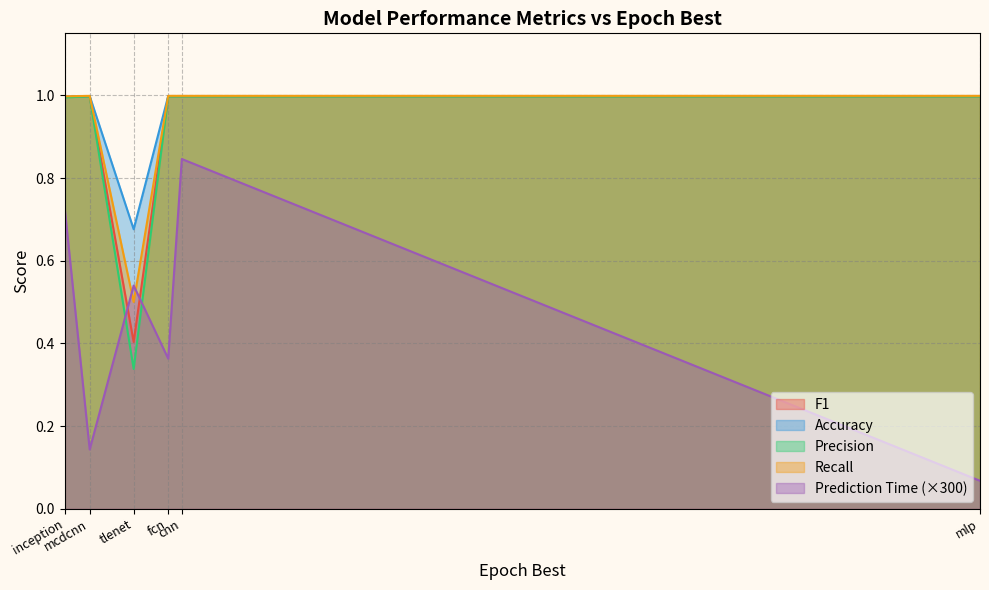

Which series has the largest total across all categories?

Accuracy